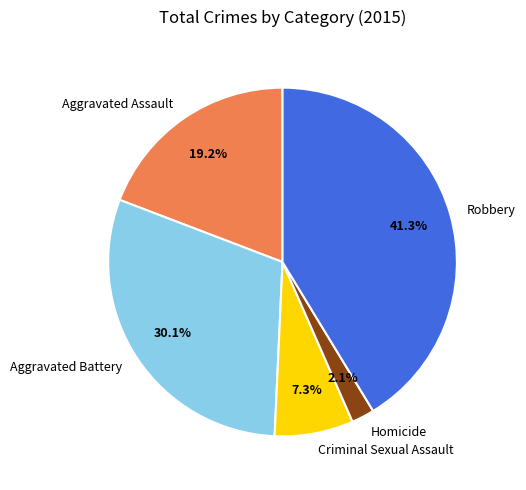

To the nearest percent, what percentage of the pie is Criminal Sexual Assault?

7%